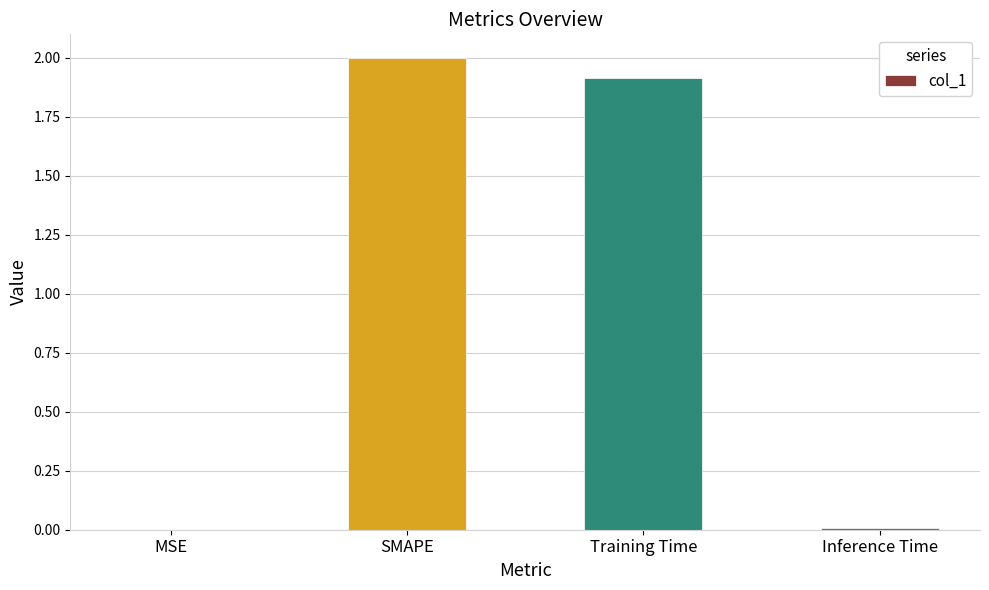

Between MSE and SMAPE, which is larger?

SMAPE